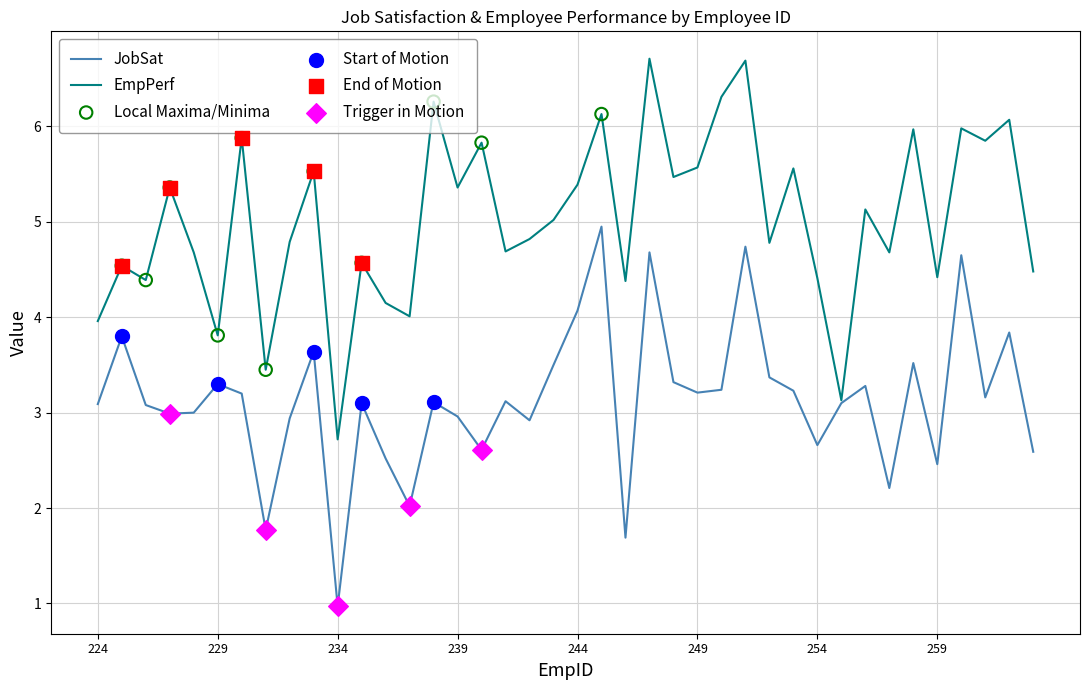

Which series has the largest total across all categories?

EmpPerf